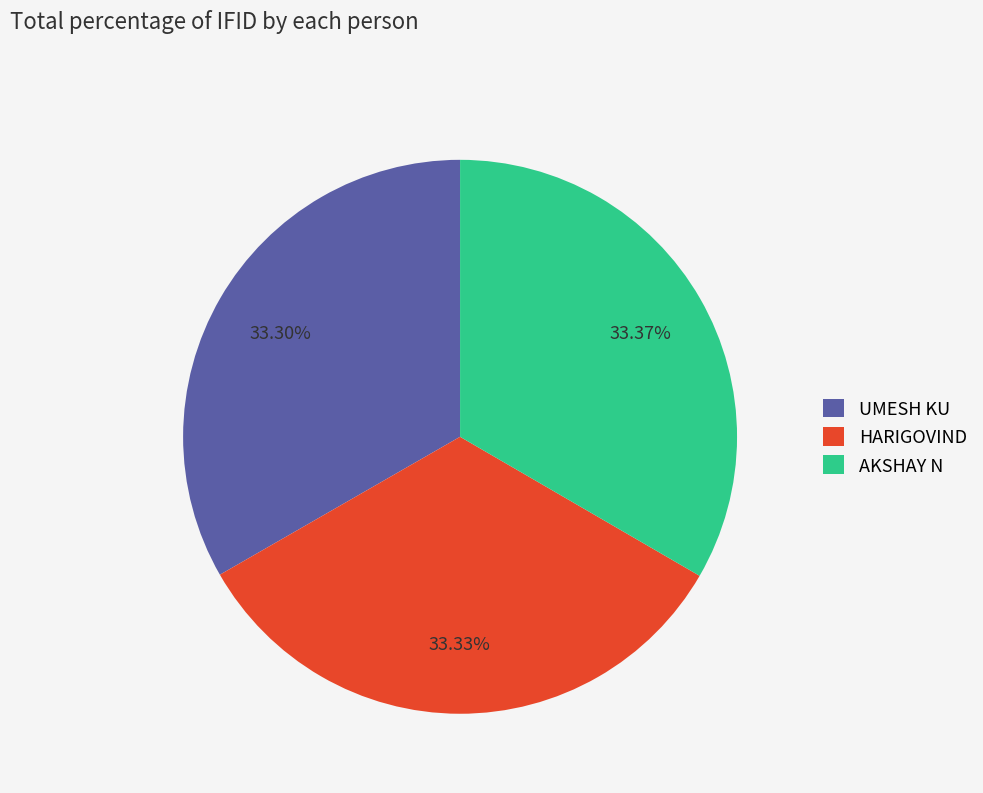

Combined, do AKSHAY N and UMESH KU account for over 50%?

Yes